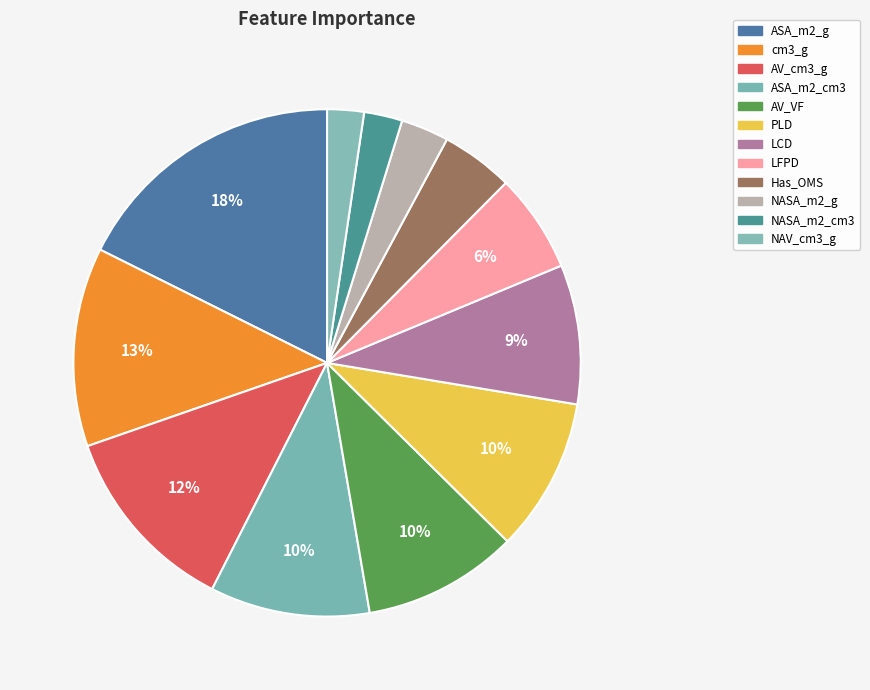

Is it true that AV_cm3_g is 26% of the pie?

False